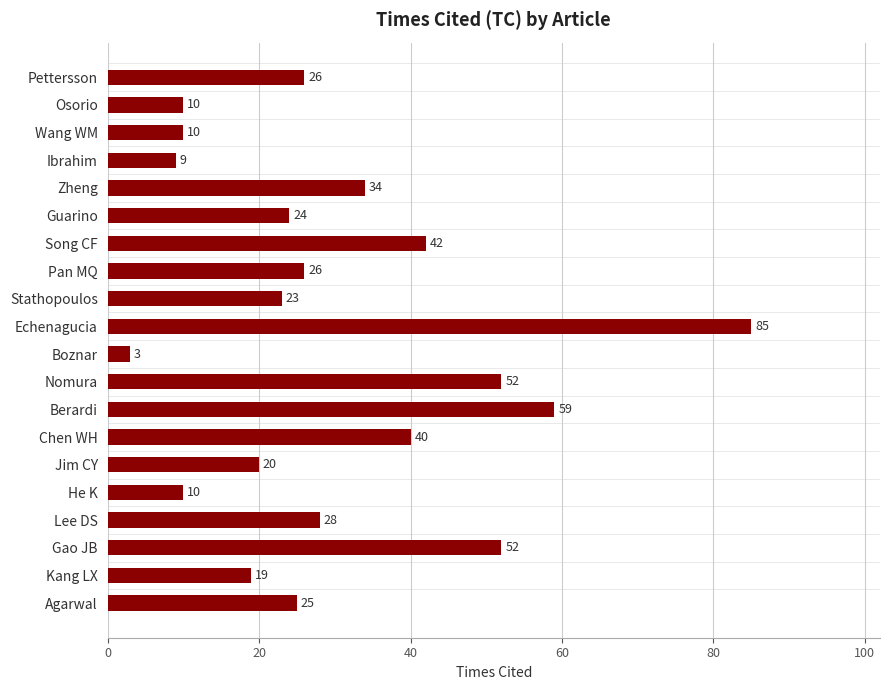

What is the ratio of the value at Agarwal to the value at He K?

2.5